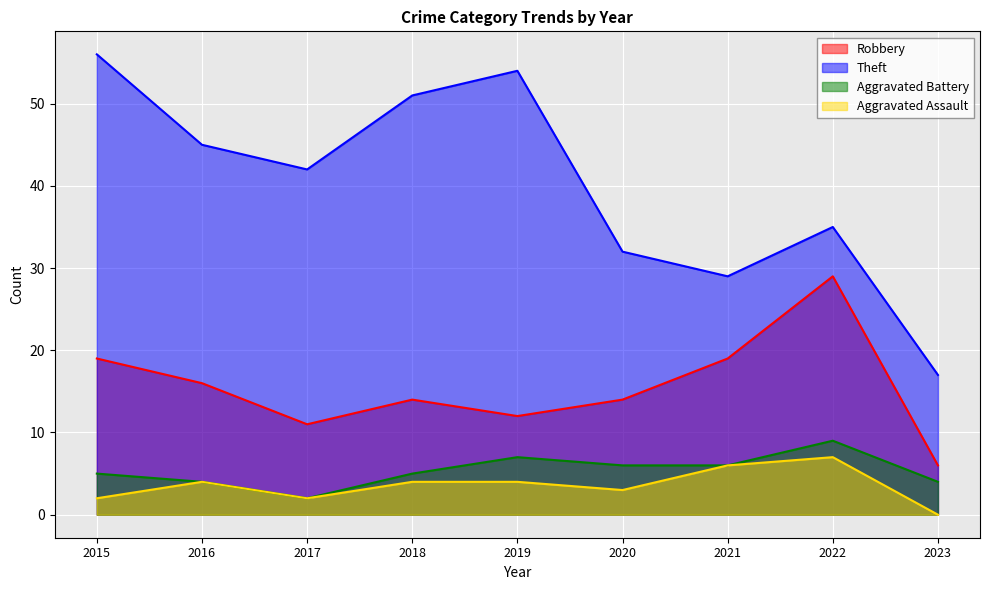

The value of Aggravated Battery at 2019 is 12. True or false?

False